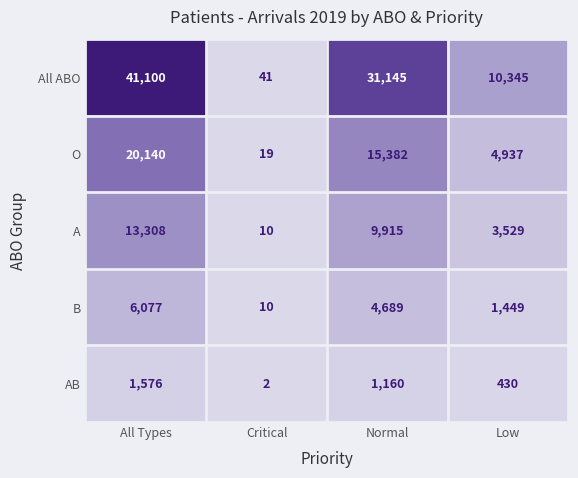

The value of B at All Types is 8008. True or false?

False